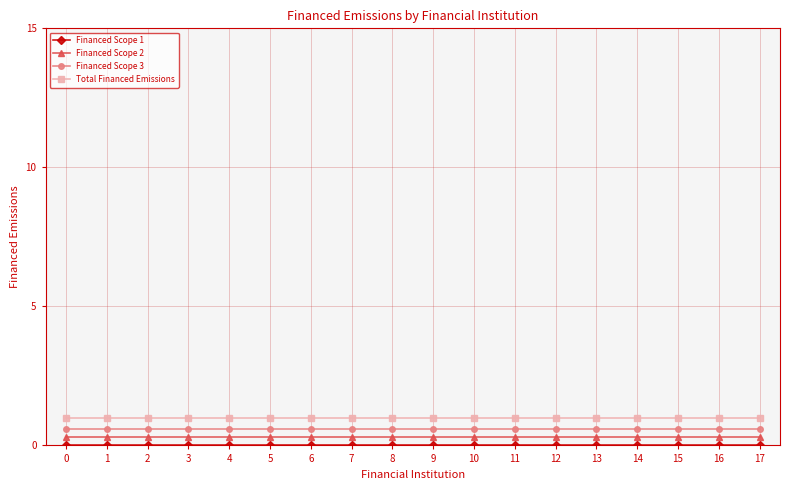

Count the number of categories in the chart.

18